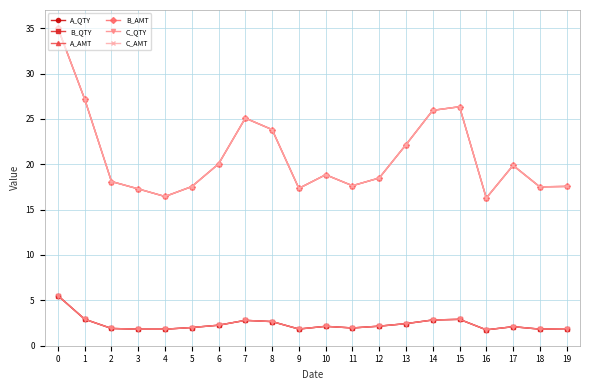

True or false: A_AMT and C_QTY intersect in this chart.

False